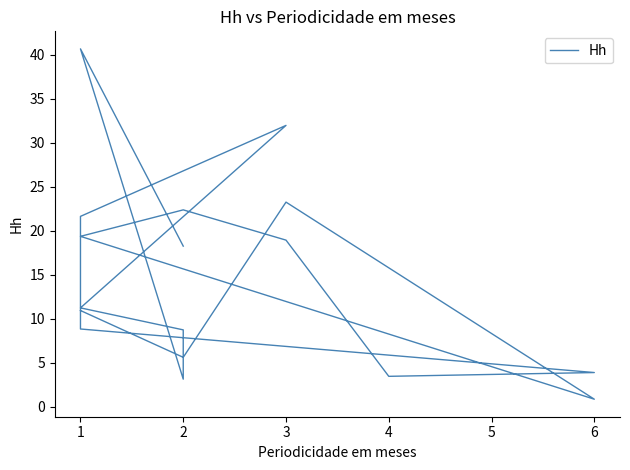

Is it true that the value at 4 is 9.7?

False